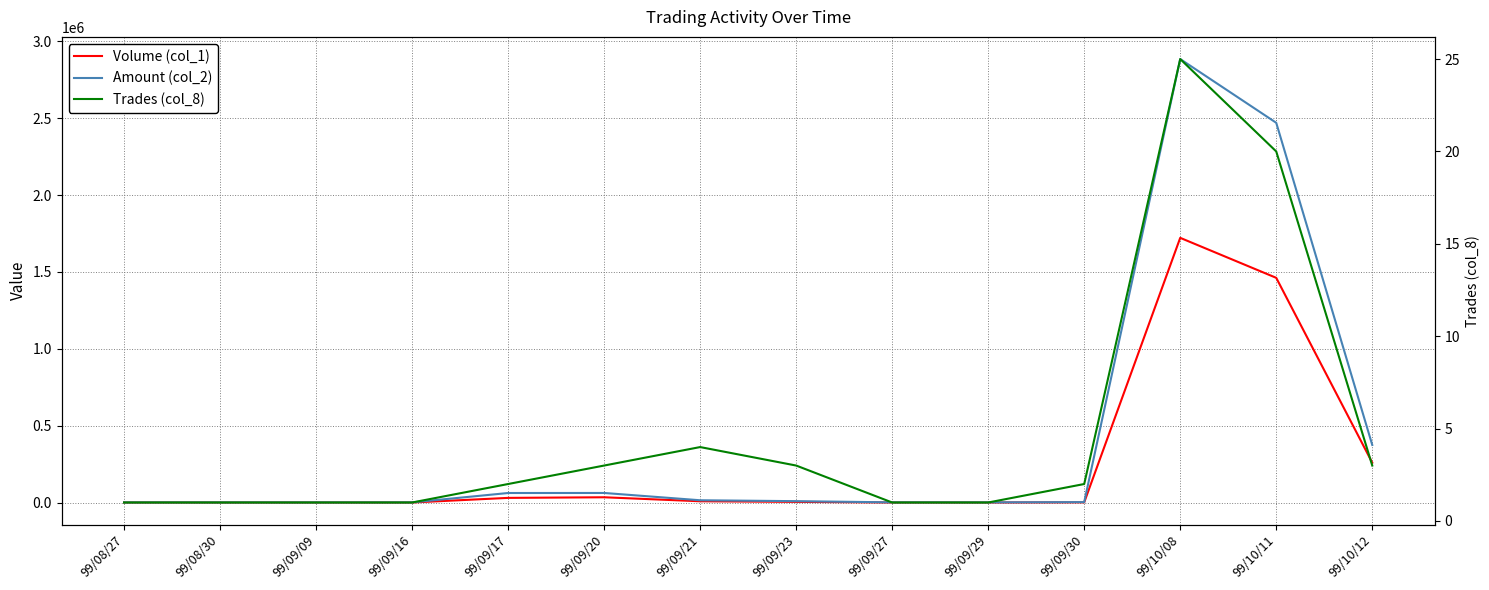

At which category does Volume (col_1) reach its first local peak?

99/09/20